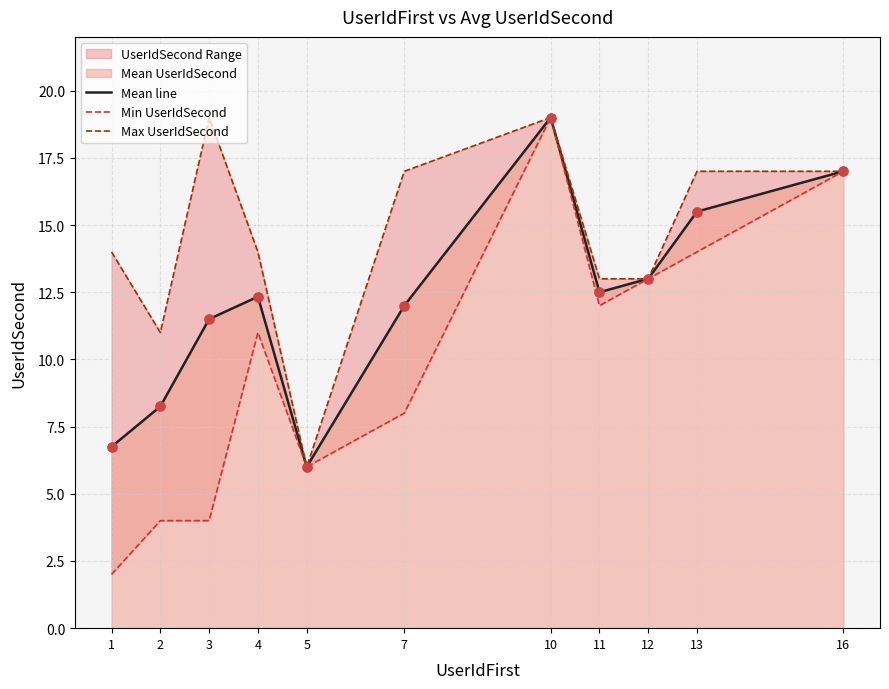

Which series reaches the maximum Y coordinate?

Mean line